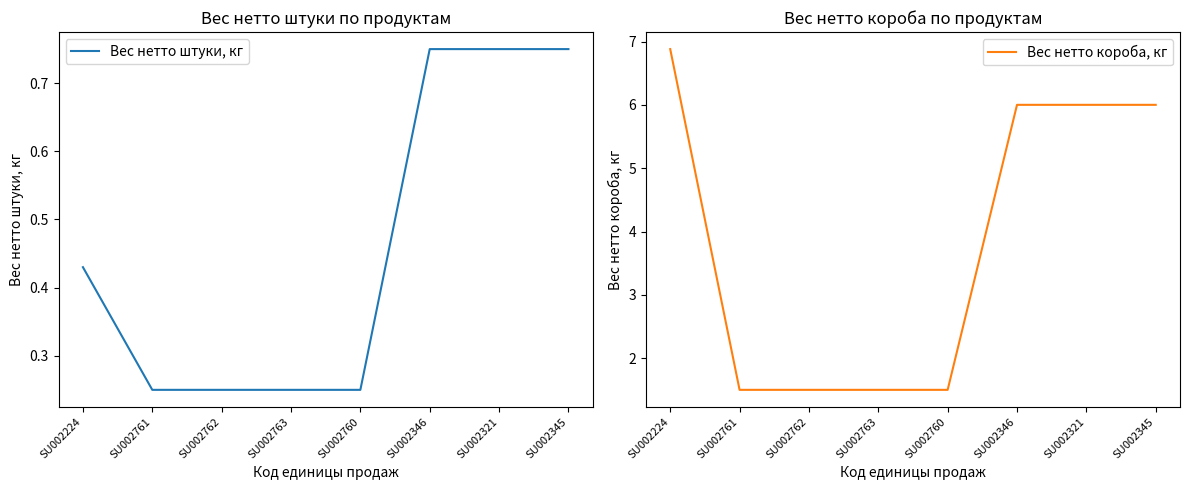

What is the spread (max minus min) of values at SU002762?

1.2